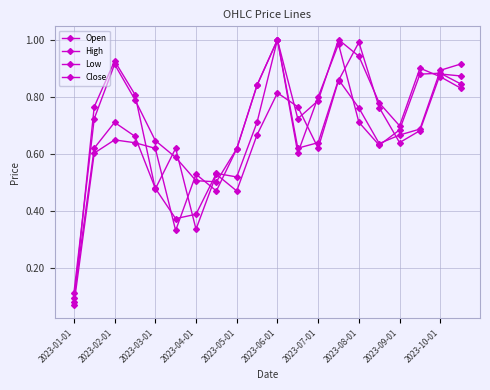

How many data points does each series have?

20